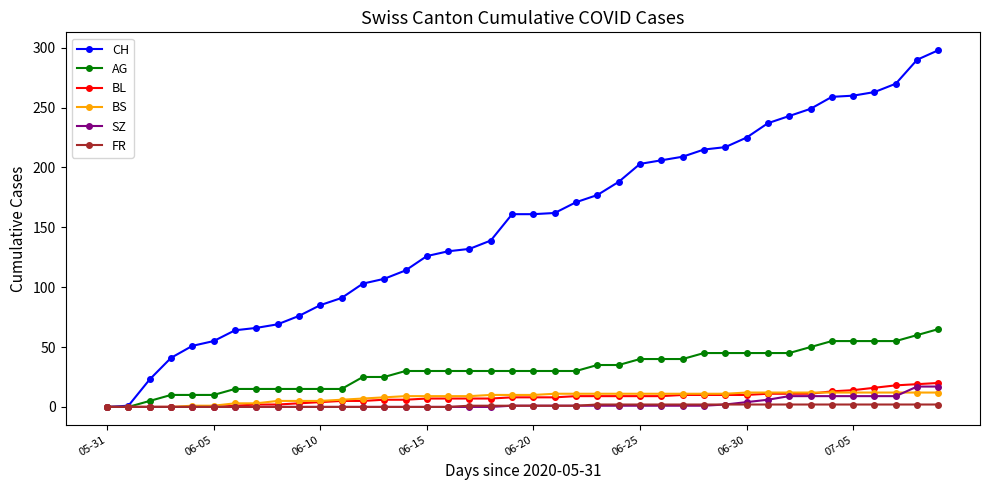

Which series has the largest total across all categories?

CH